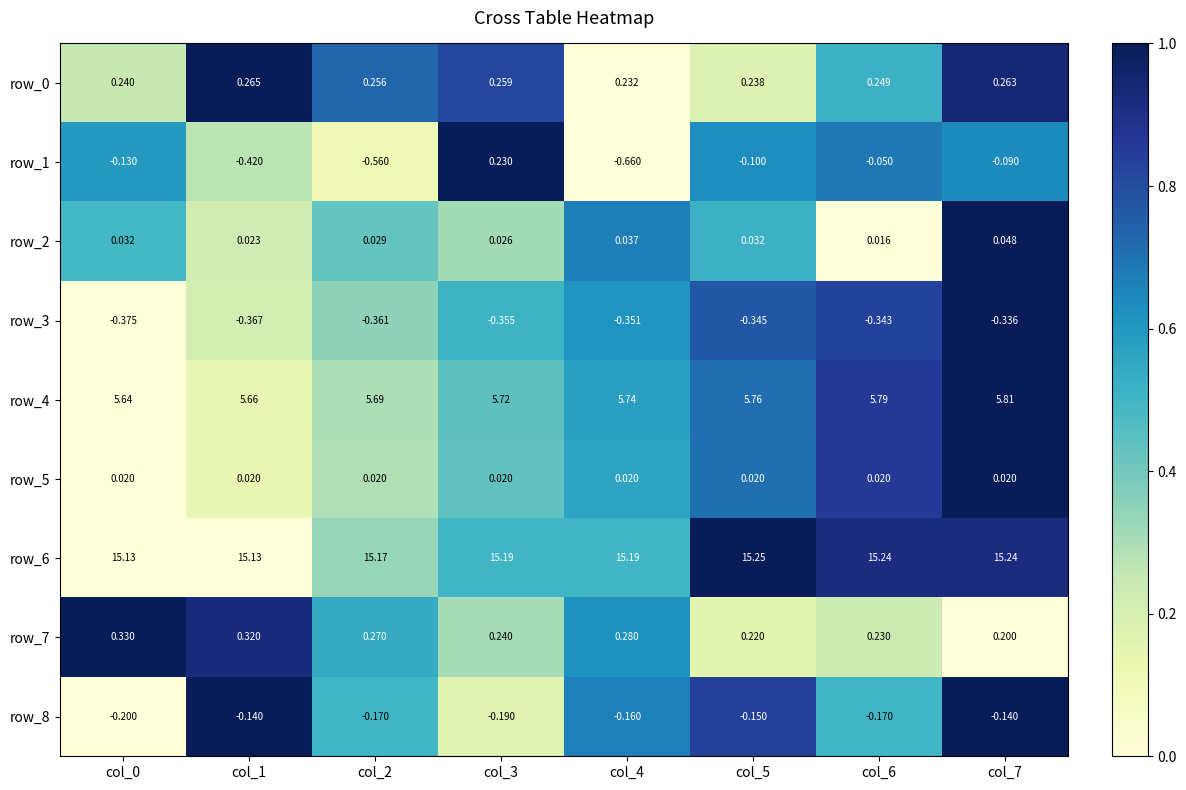

How many distinct data groups are displayed?

9